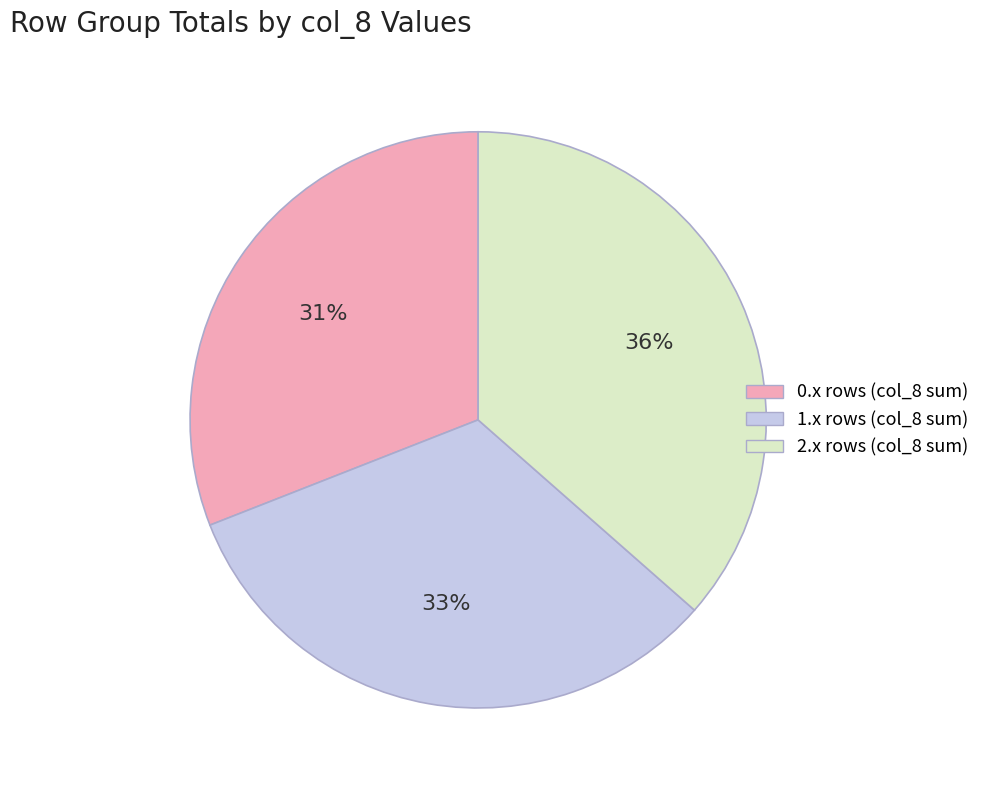

To the nearest percent, what is the average slice percentage?

33%